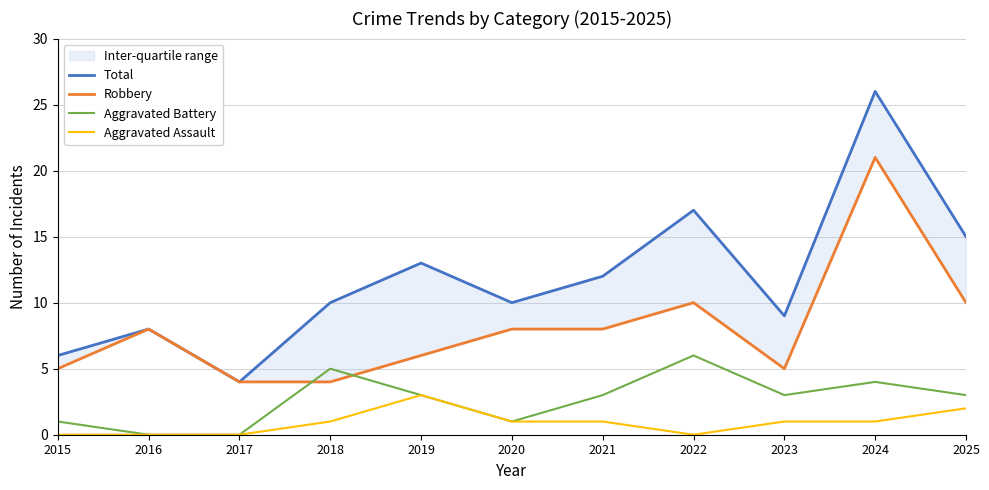

At 2023, list the series in order from smallest to largest.

Aggravated Assault, Aggravated Battery, Robbery, Total